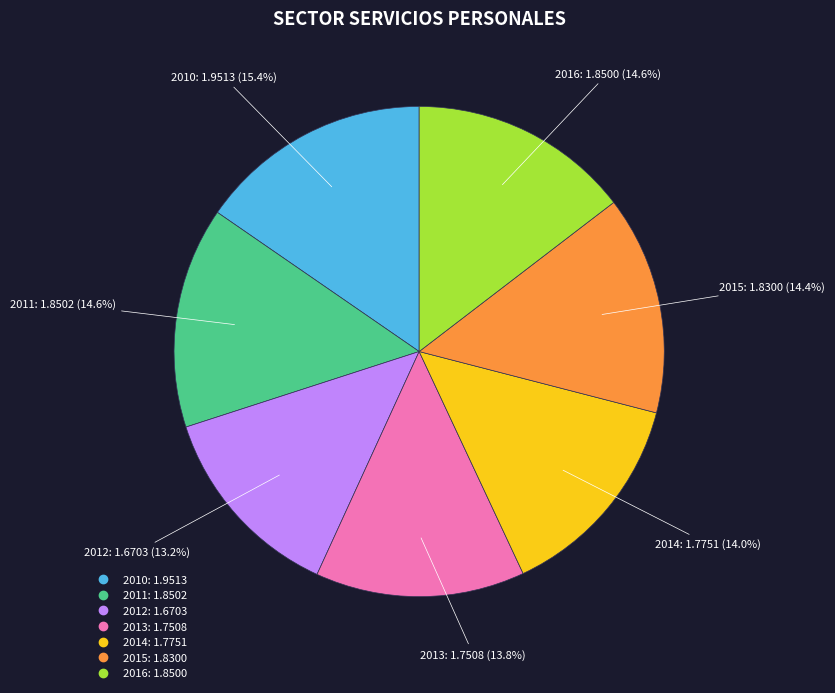

How many segments does this pie chart have?

7